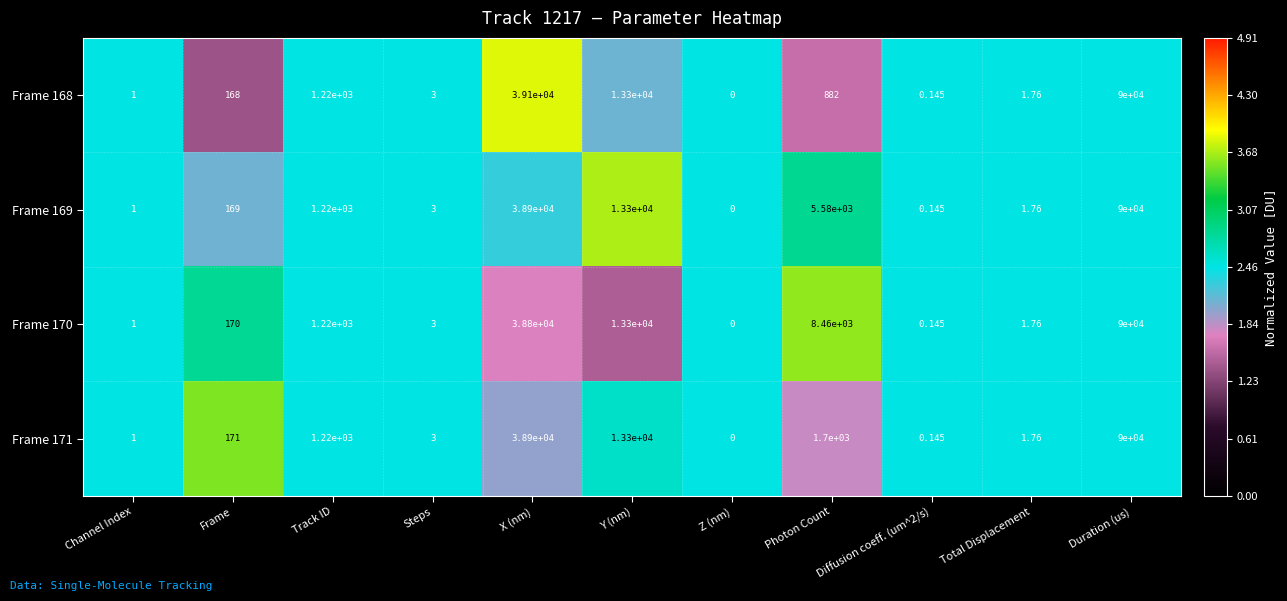

Where is Frame 171 nearest to the value 45000?

X (nm)